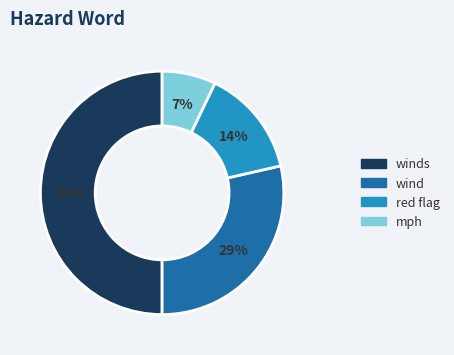

To the nearest percent, what is the average slice percentage?

25%